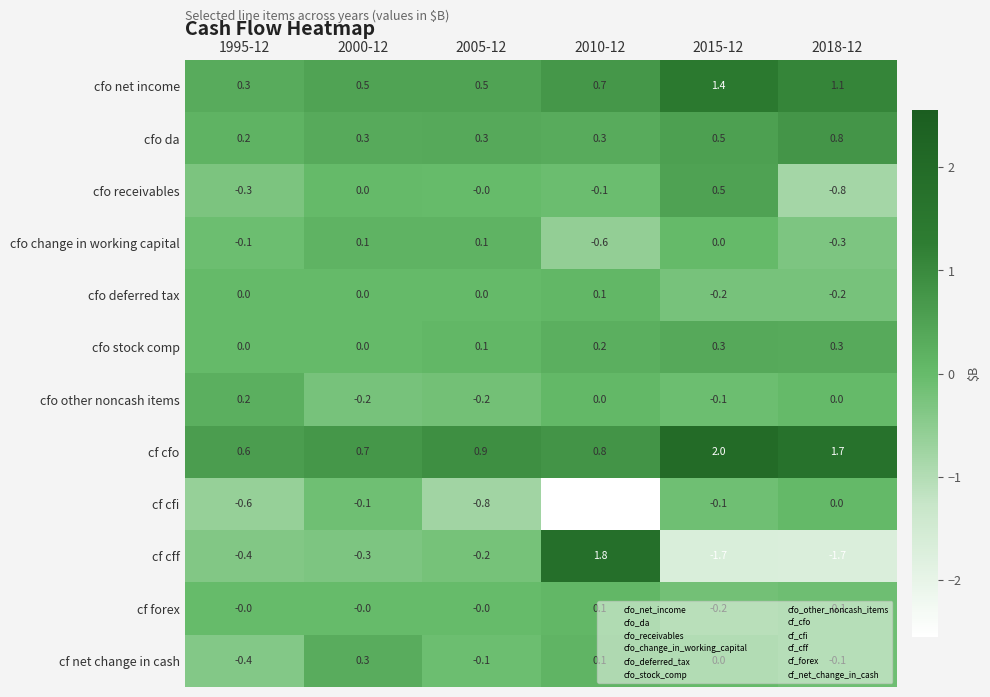

Which series changed the most between 2000-12 and 2010-12?

cf cfi